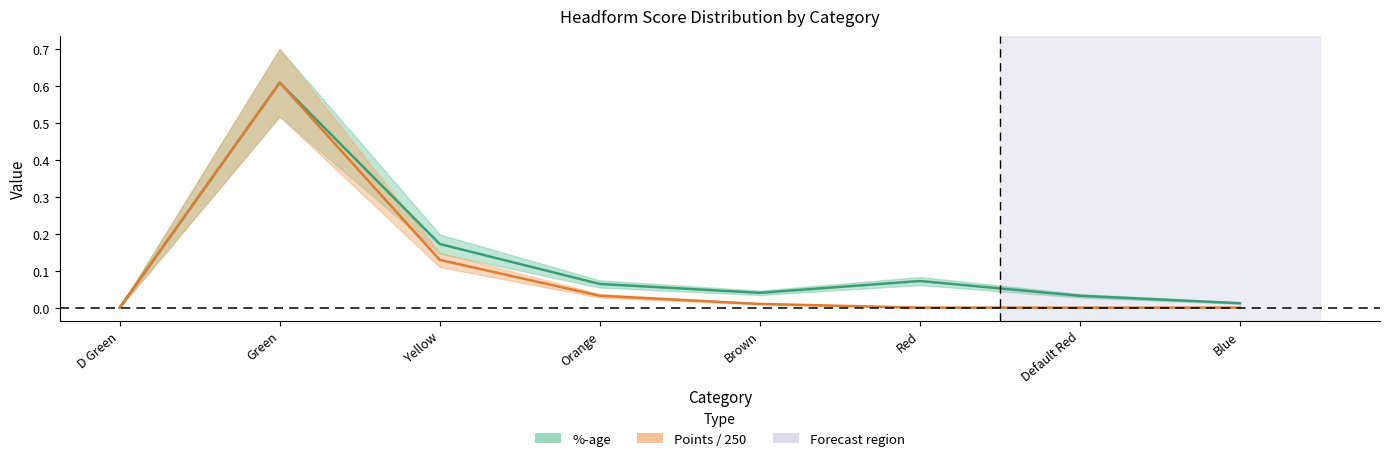

True or false: Points / 250 has a value of 0.1 at Yellow.

True